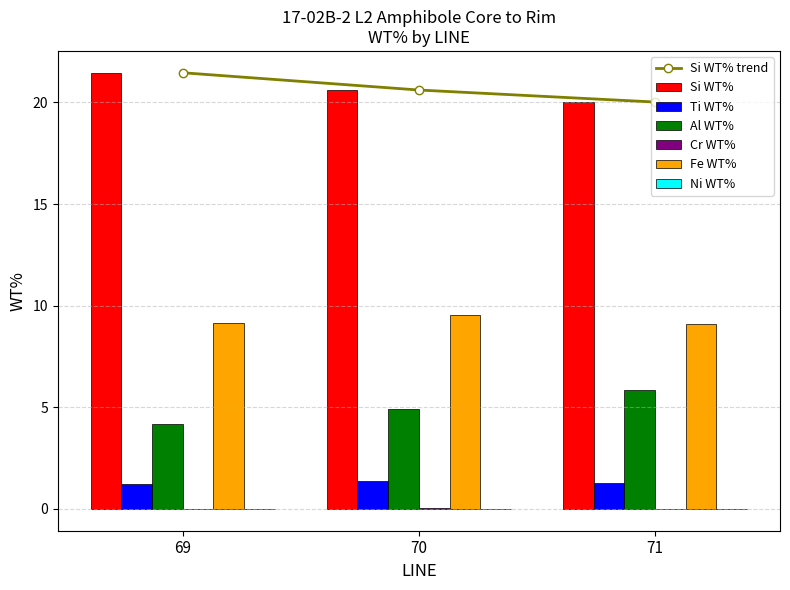

Which series changed the most between 69 and 70?

Si WT%